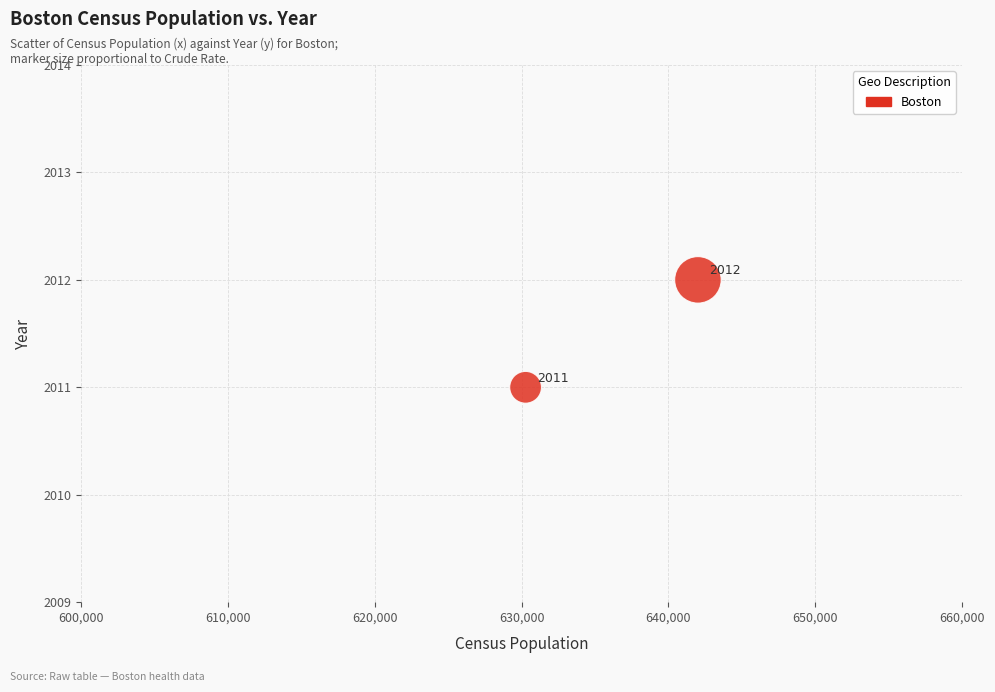

What Y value in the scatter plot is closest to 2011?

2011